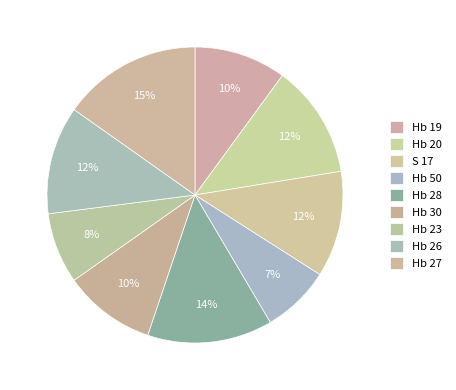

Count the number of slices in the pie.

9